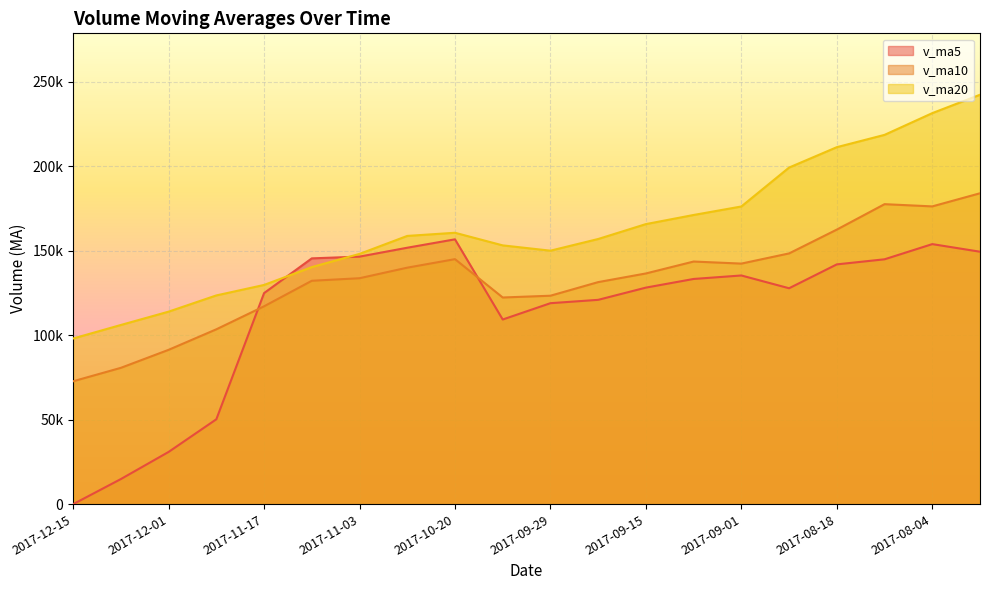

True or false: v_ma5 has more than 2 points higher than both neighbors.

True